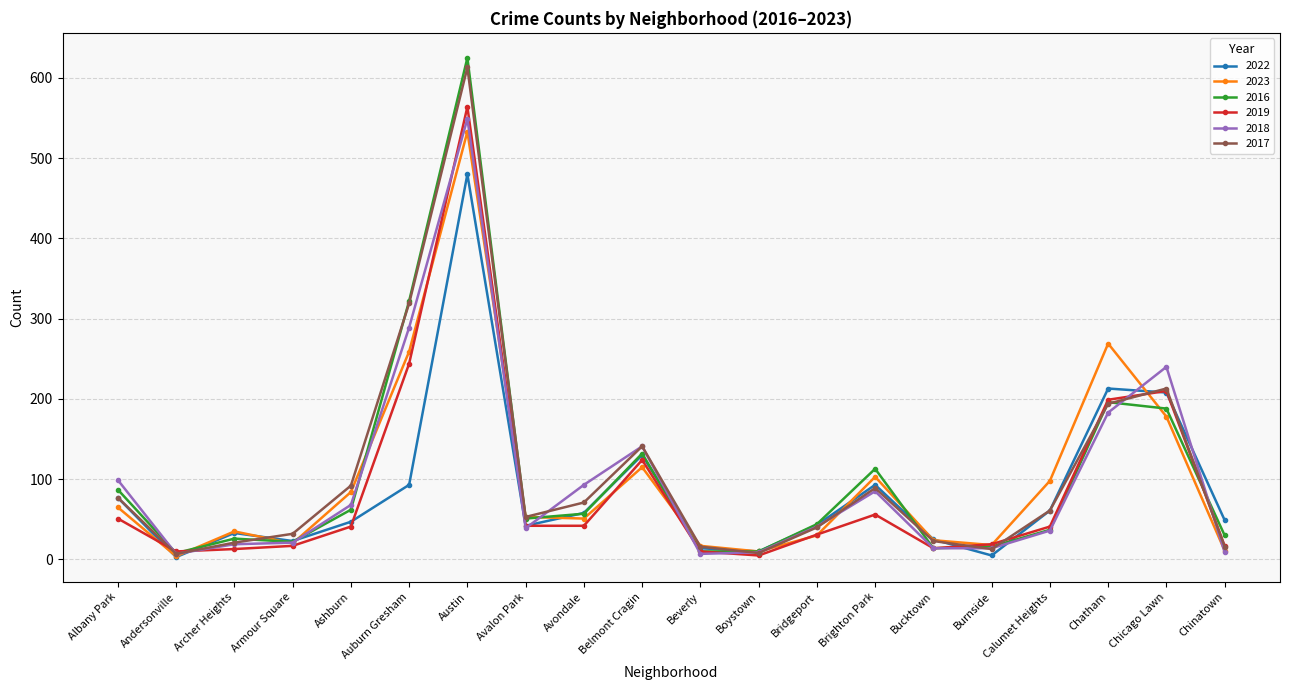

What is the highest value of the 2022 series?

480